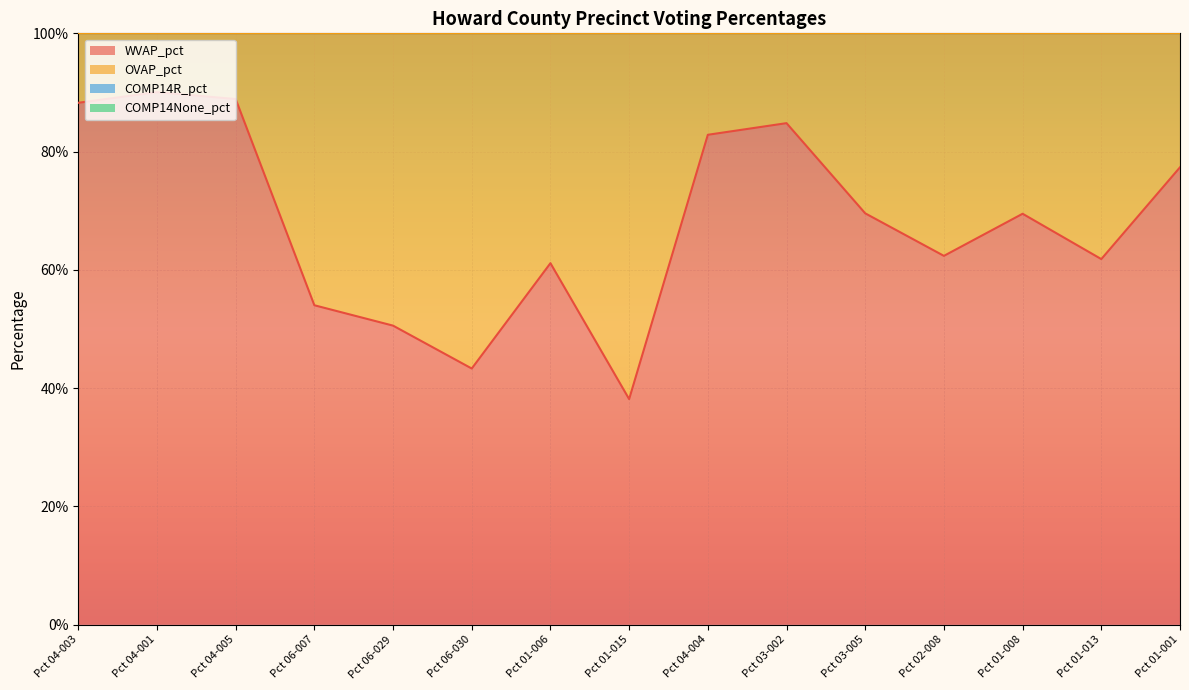

What is the value of the WVAP_pct point at the 3rd from the left?

0.9